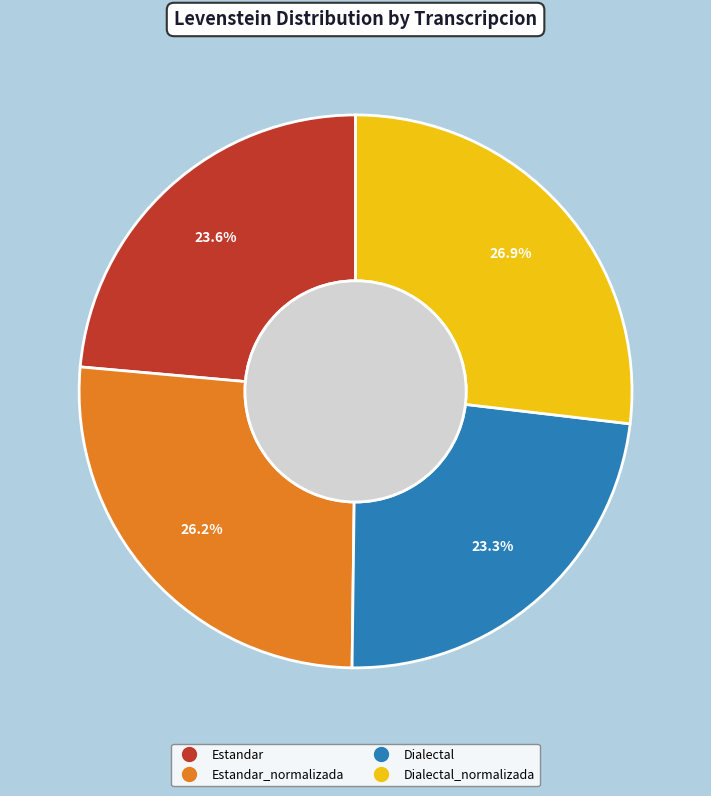

Count the number of slices in the pie.

4